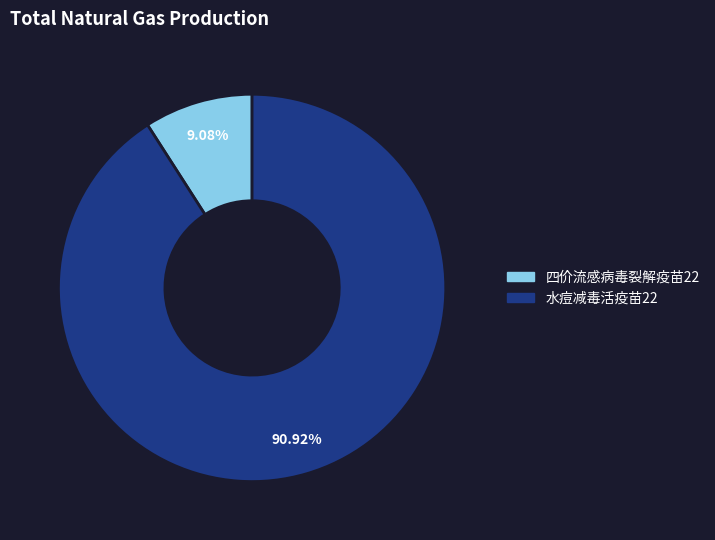

To the nearest percent, what is the difference between the 水痘减毒活疫苗22 and 四价流感病毒裂解疫苗22 slice percentages?

82%